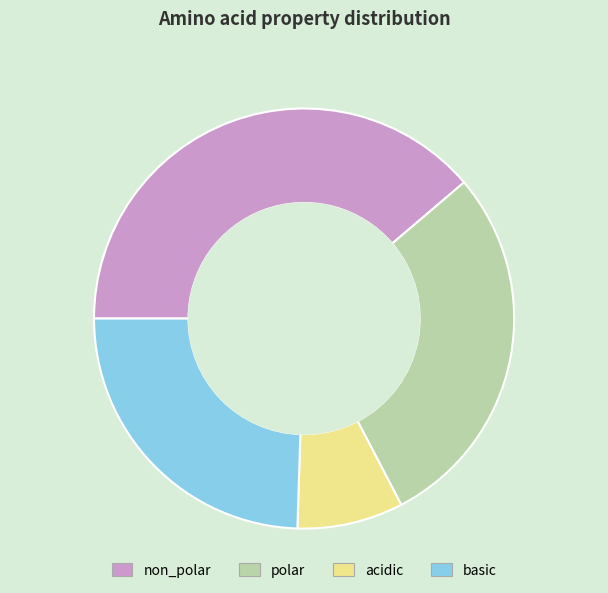

Is it true that basic is 24% of the pie?

True